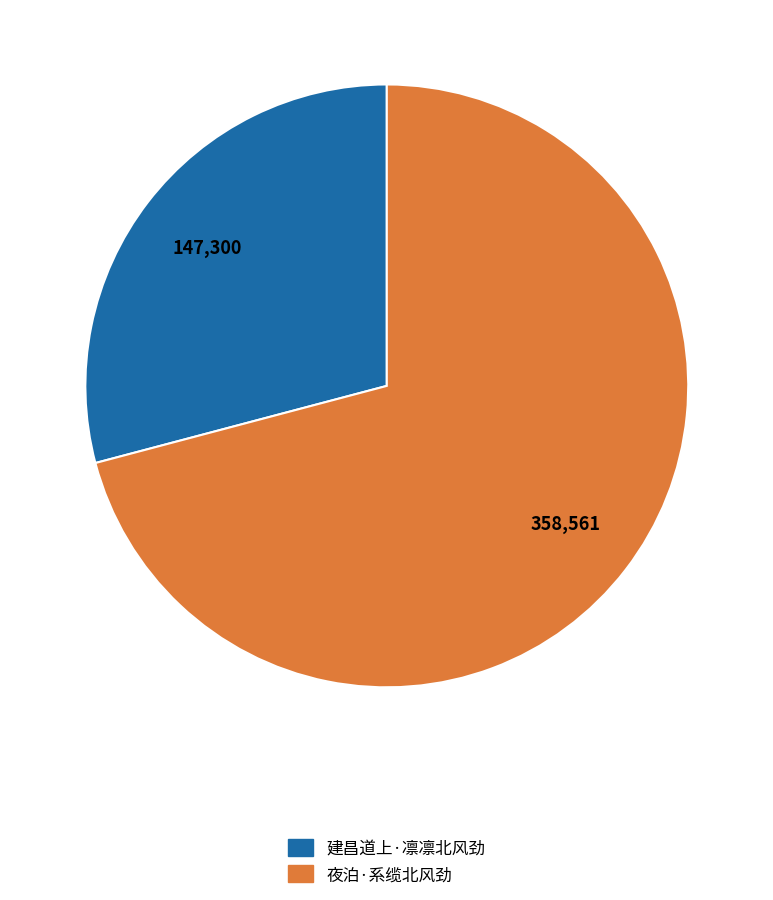

Does any single category account for the majority?

Yes